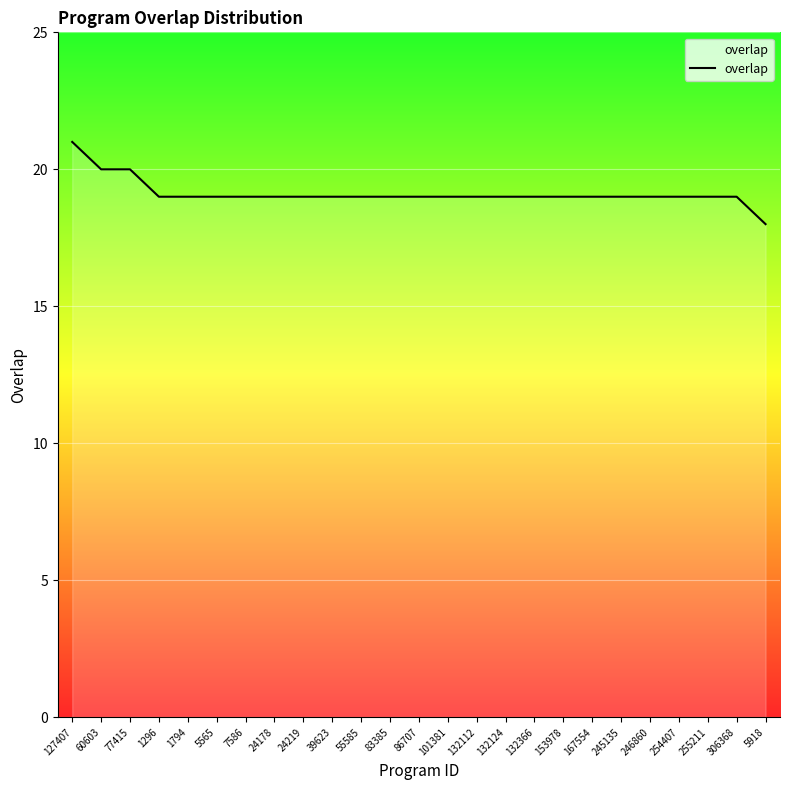

Which label corresponds to the largest value in the chart?

127407